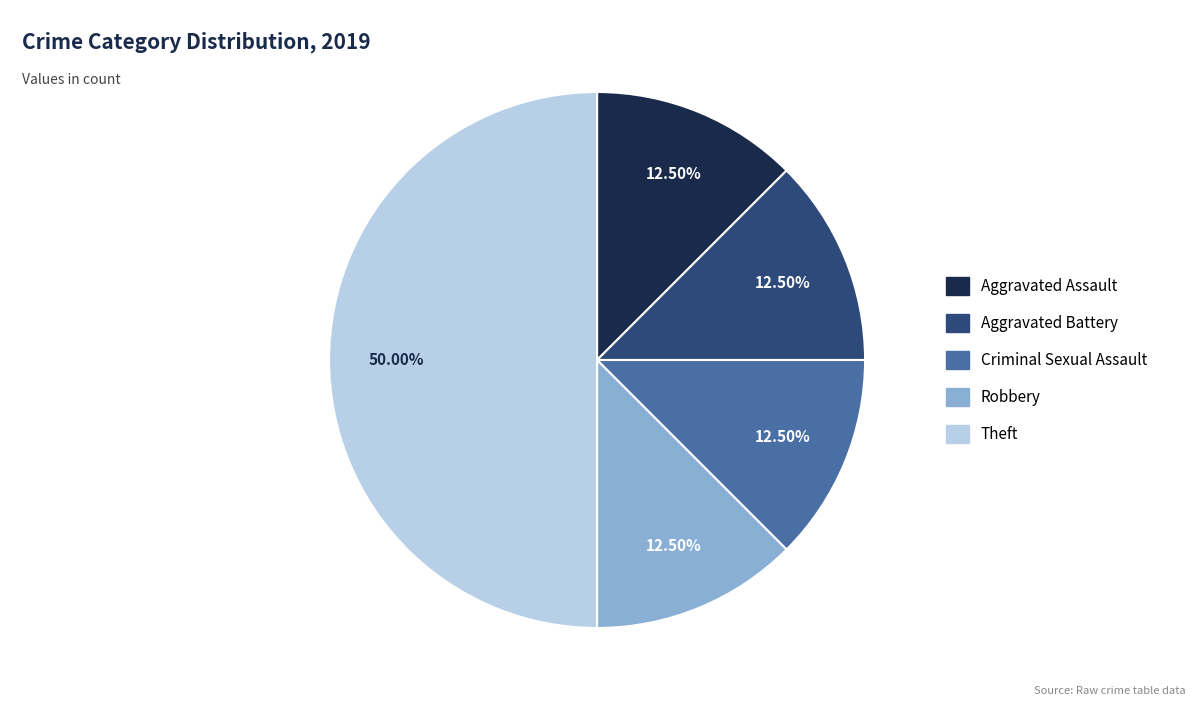

Is Aggravated Assault the majority of the pie?

No